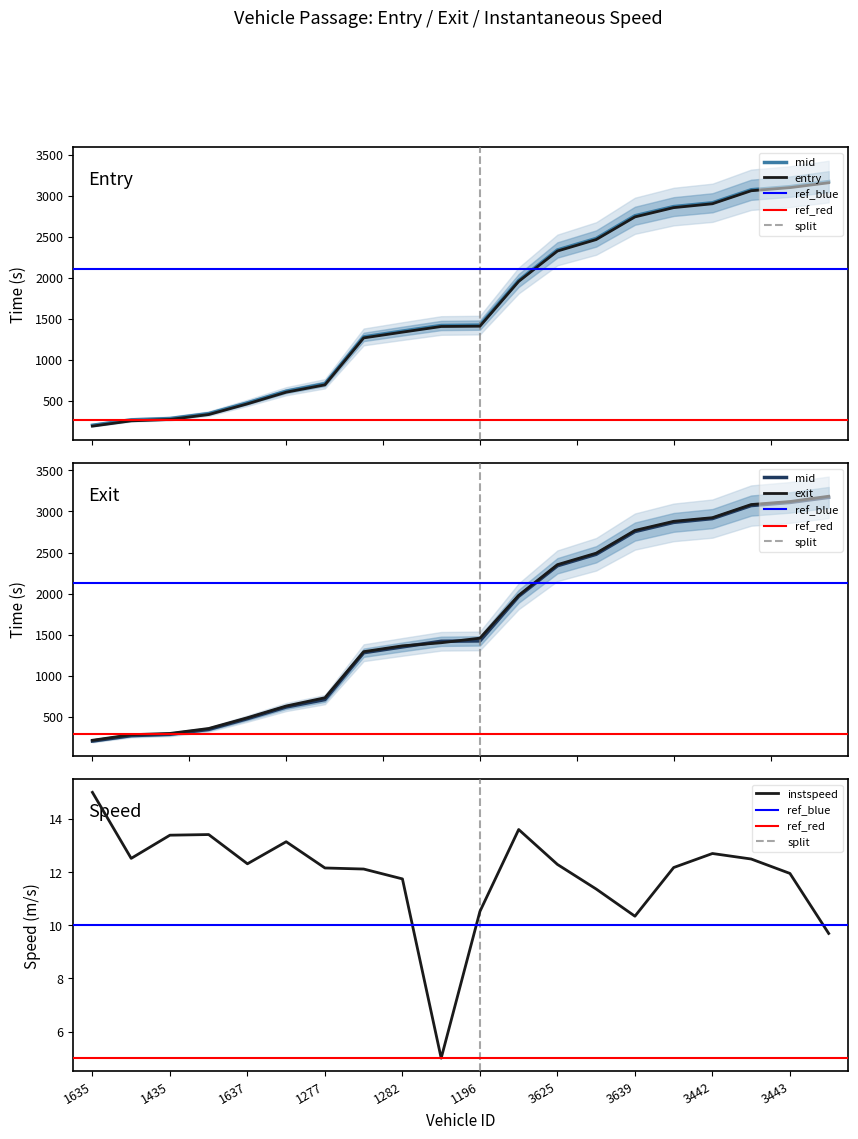

Rank the series at 3283 from lowest to highest value.

instspeed, entry, mid, exit